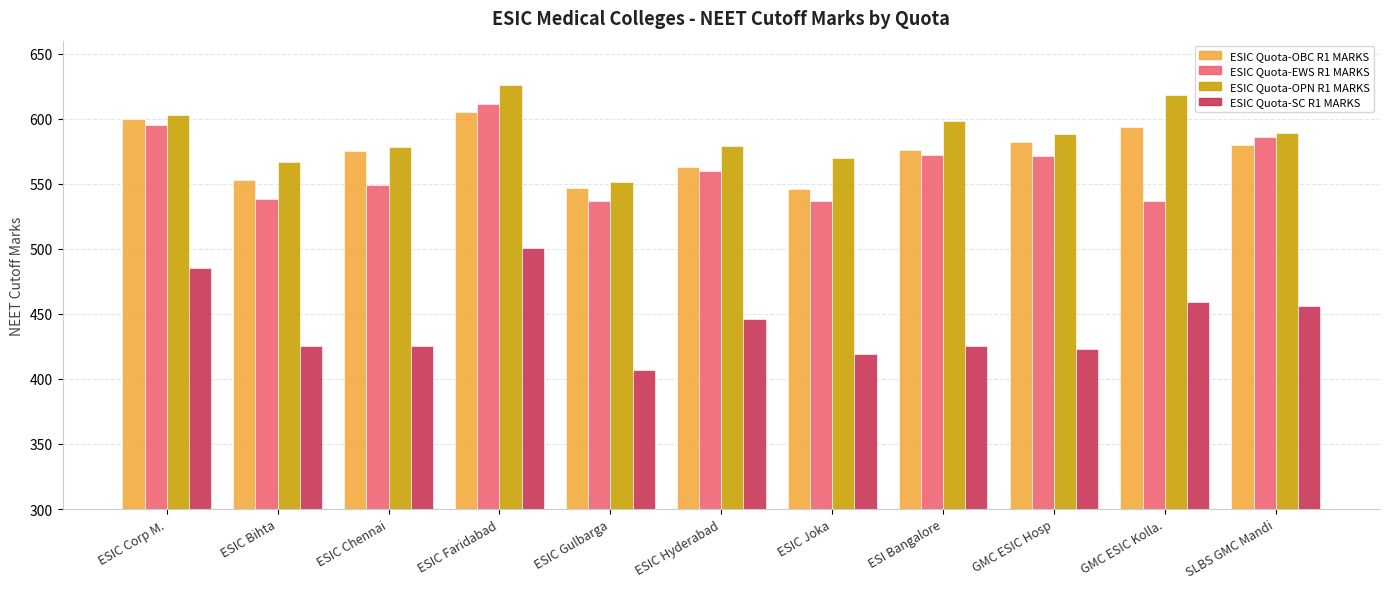

Is it true that ESIC Quota-OBC R1 MARKS equals 223 at ESIC Hyderabad?

False